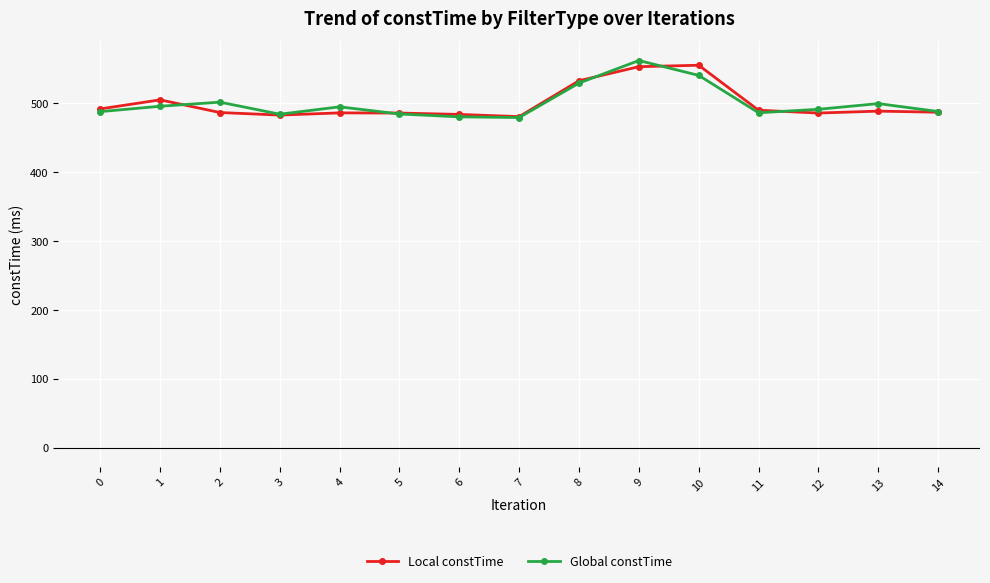

Which series has the largest range (max minus min)?

Global constTime